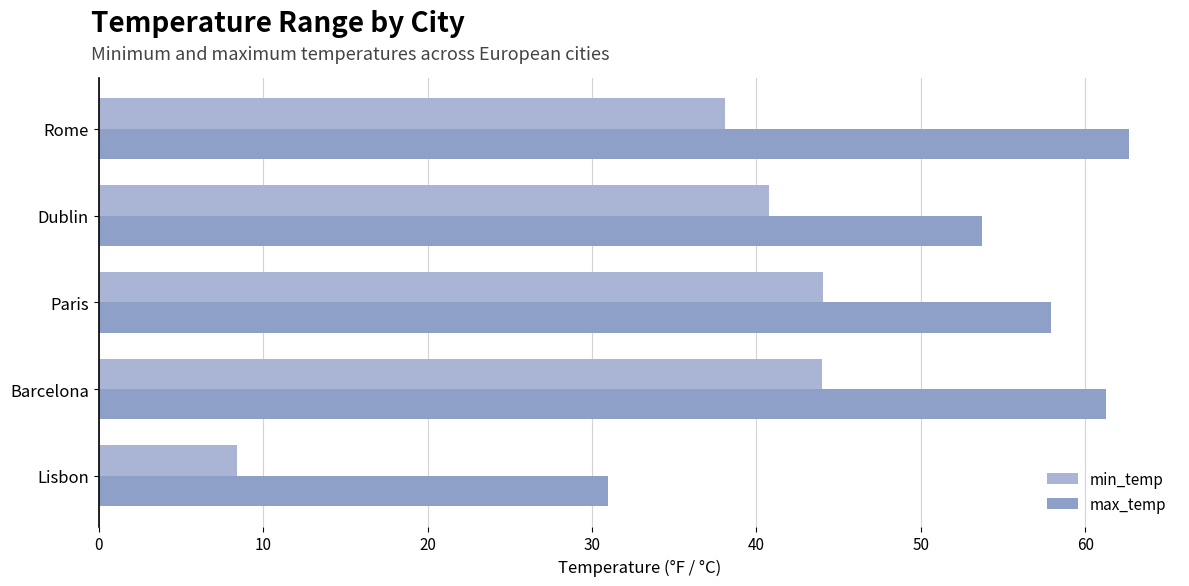

Which series has the largest range (max minus min)?

min_temp